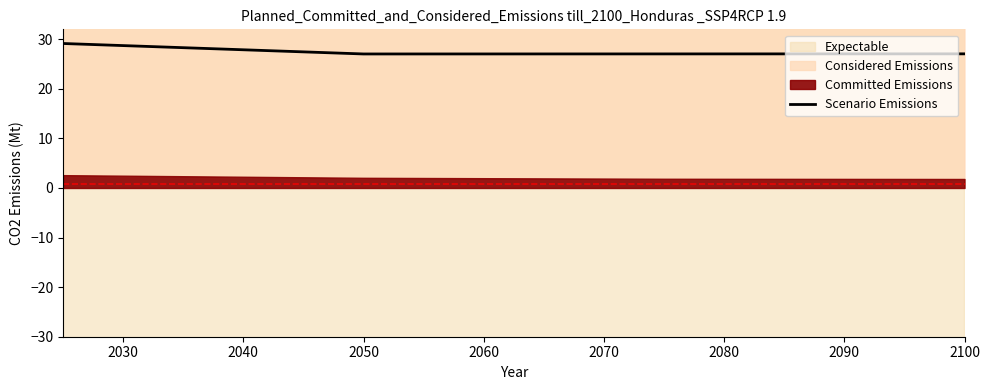

What is the lowest value of the Scenario Emissions series?

27.0